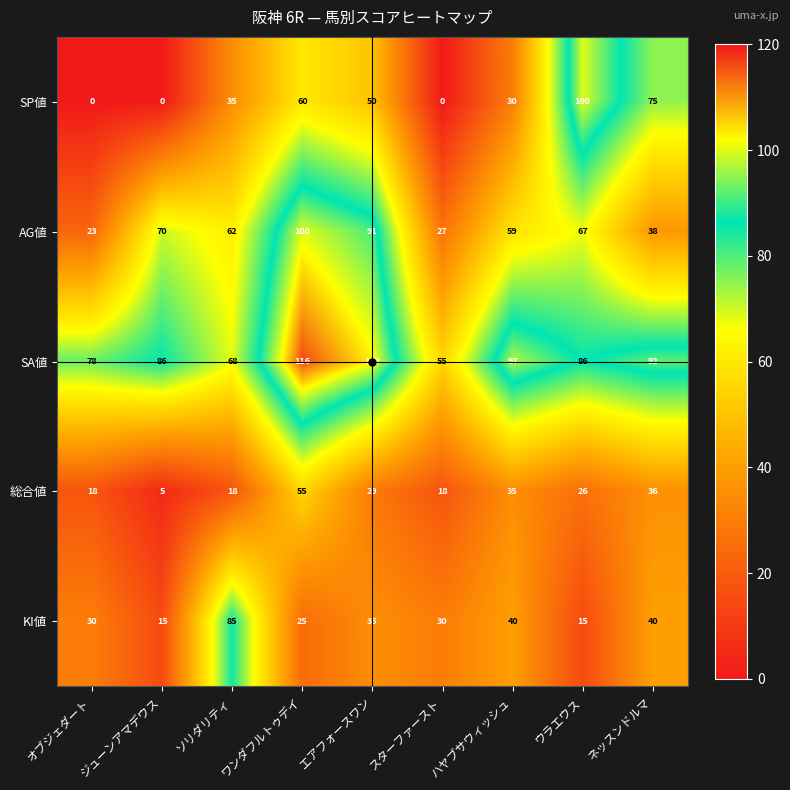

Where is AG値 nearest to the value 61?

ソリダリティ